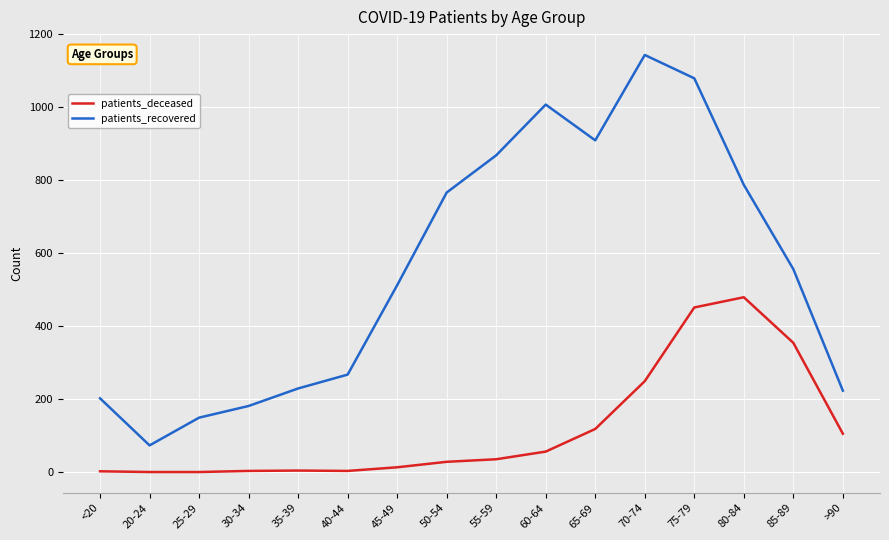

What is the difference between the maximum and minimum values in the patients_recovered series?

1070